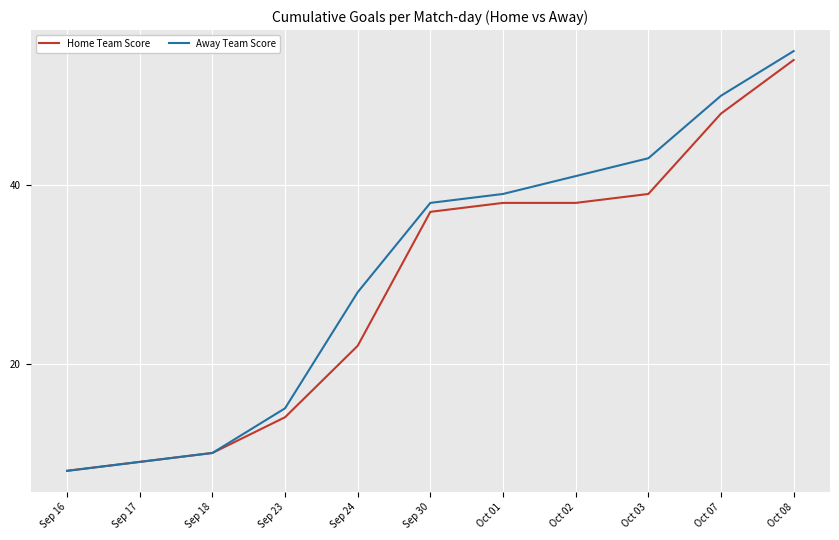

List the series in order of their peak value, lowest first.

Home Team Score, Away Team Score